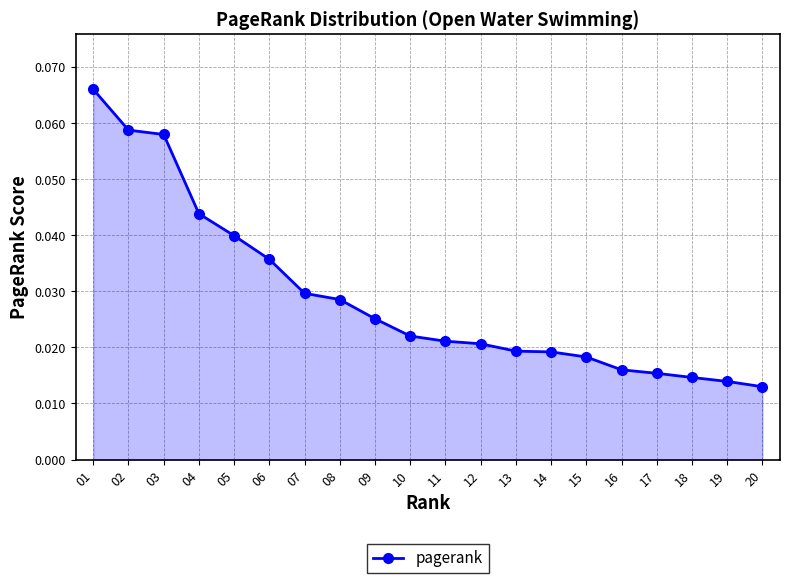

Between 19 and 16, which is larger?

16